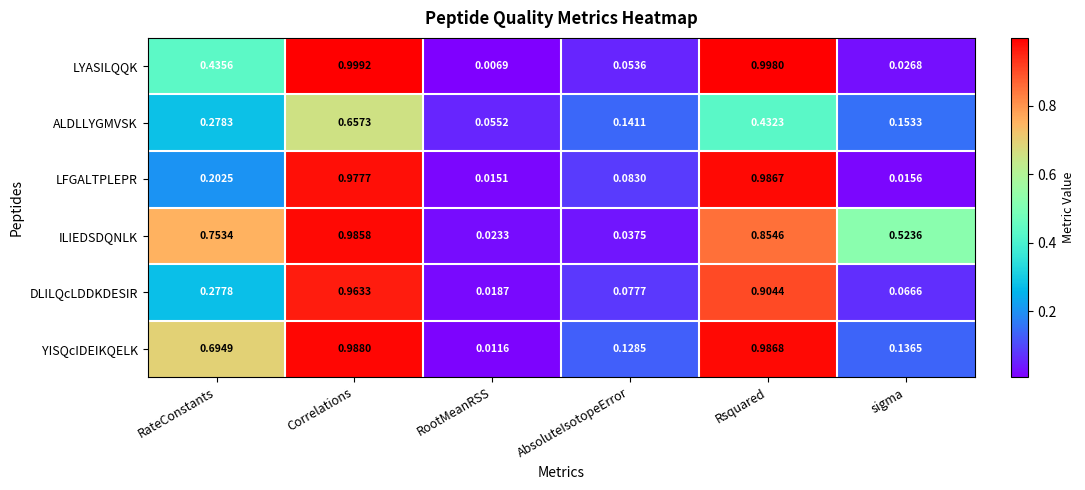

Is the value of LYASILQQK at Rsquared greater than the value of ALDLLYGMVSK at Rsquared?

Yes